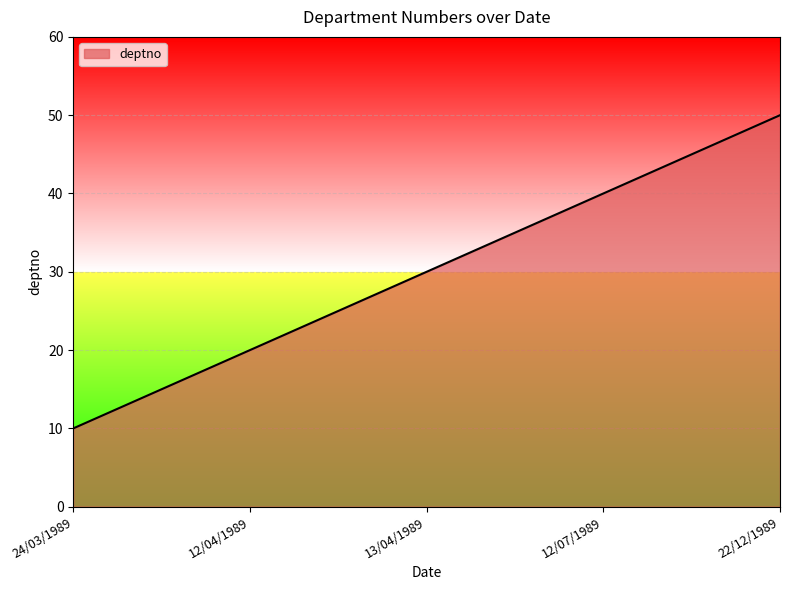

What is the change in value from 13/04/1989 to 12/07/1989?

+10